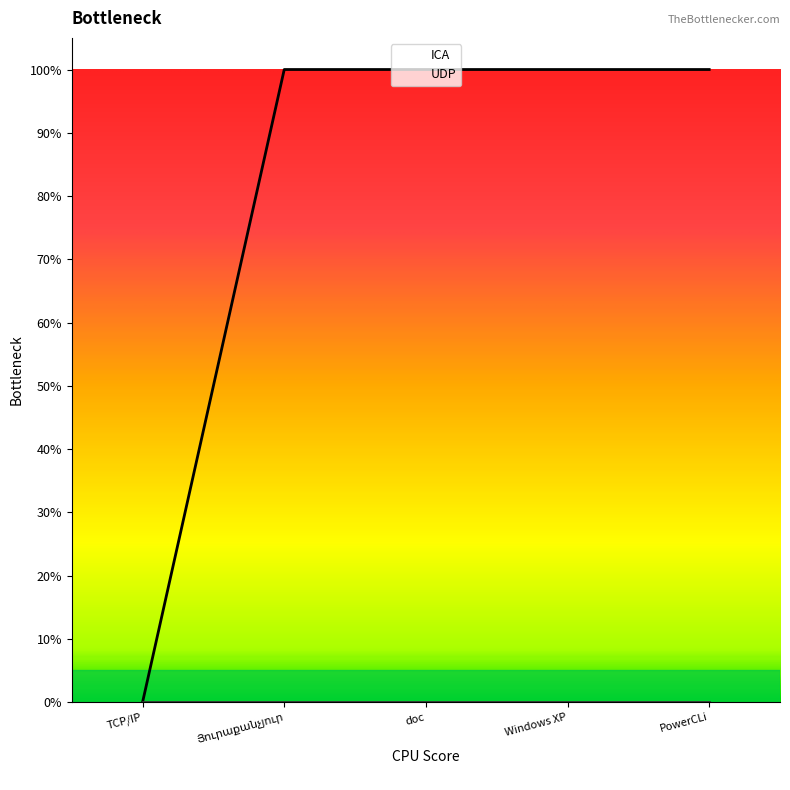

What is the change in value from TCP/IP to Windows XP?

+1